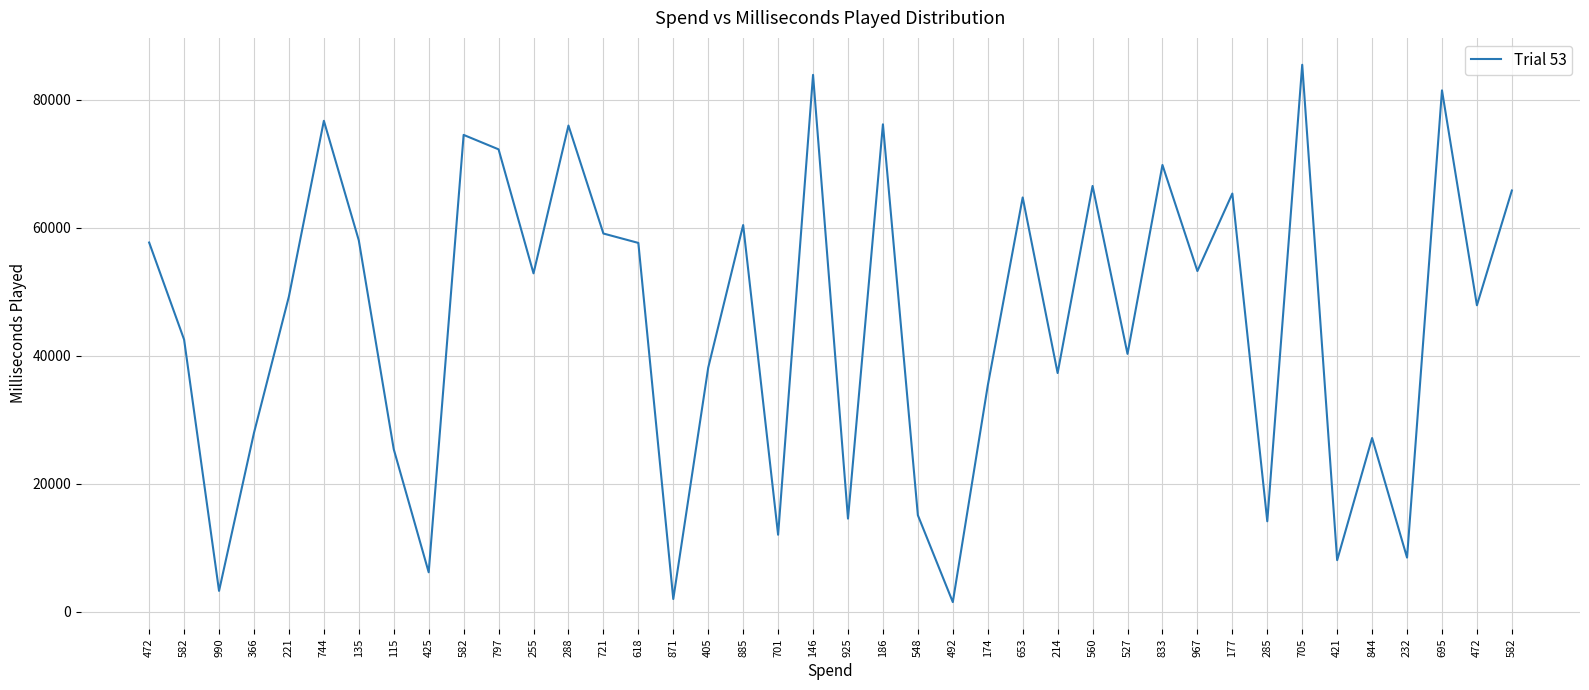

What is the greatest value displayed?

85478